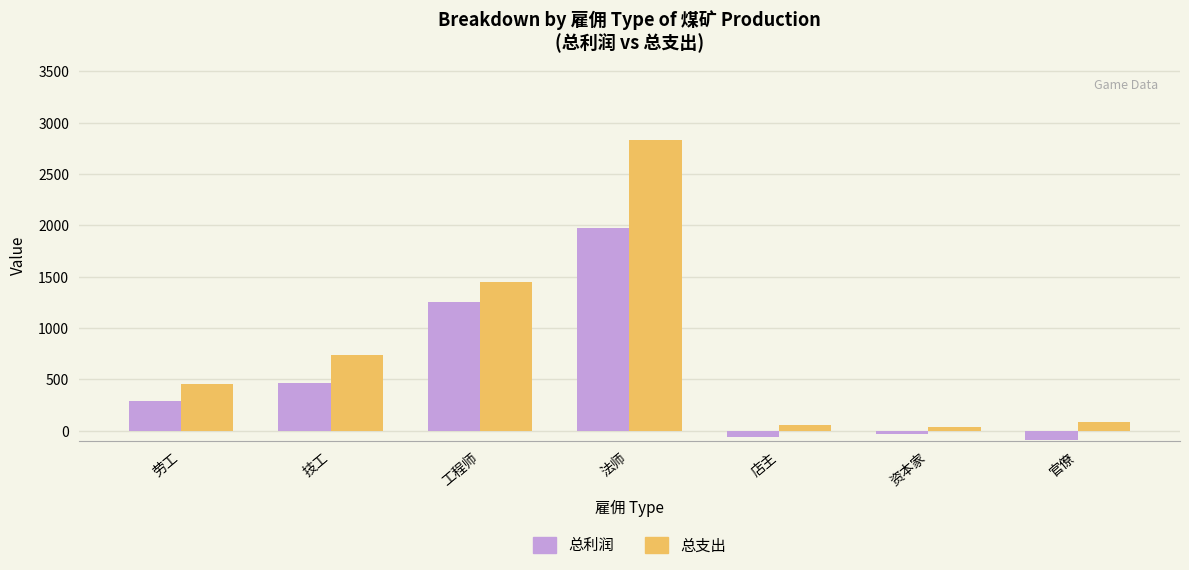

Reading left to right, what are all the values shown in this chart?

总利润: 290.4	462.5	1249.5	1974.0	-57.7	-34.6	-86.5
总支出: 459.6	737.5	1450.5	2826.0	57.7	34.6	86.5